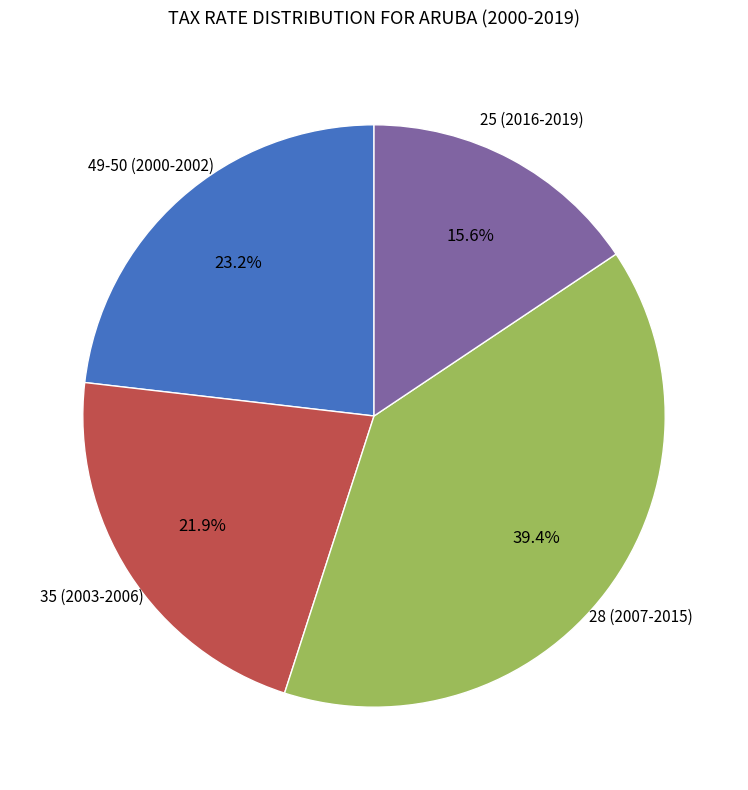

What is the ratio of the value at 35 (2003-2006) to the value at 28 (2007-2015)?

0.6